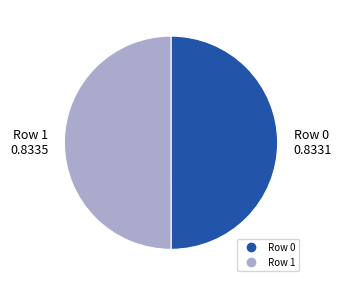

How many segments does this pie chart have?

2